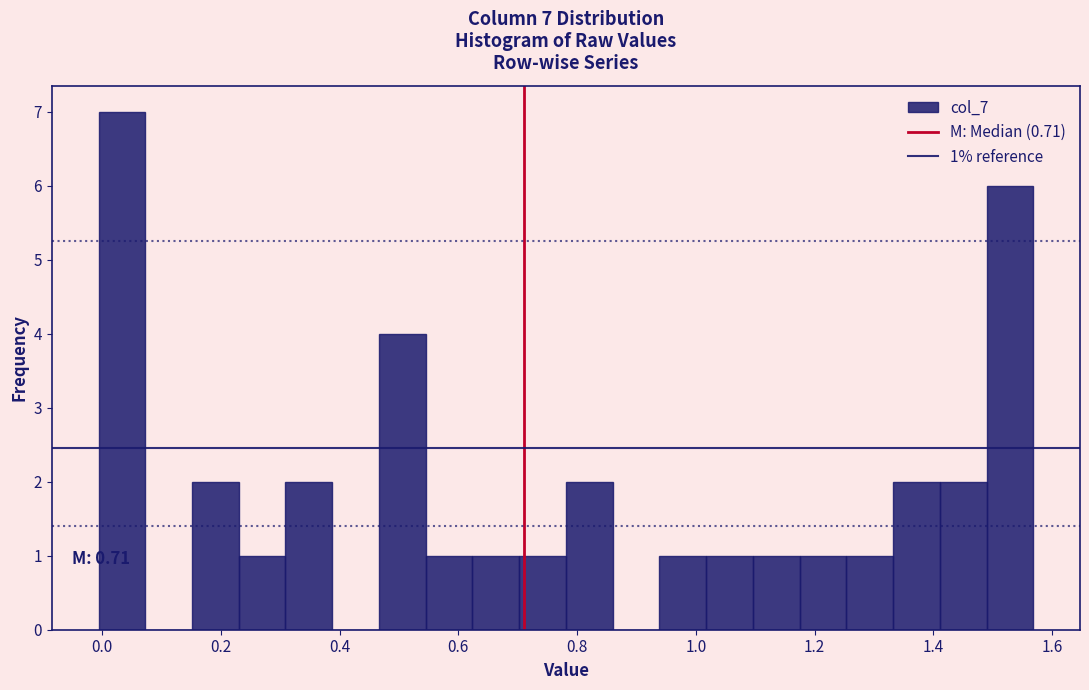

Around what value on the x-axis is the tallest bar? Give the approximate position of its centre, as read against the axis.

0.04